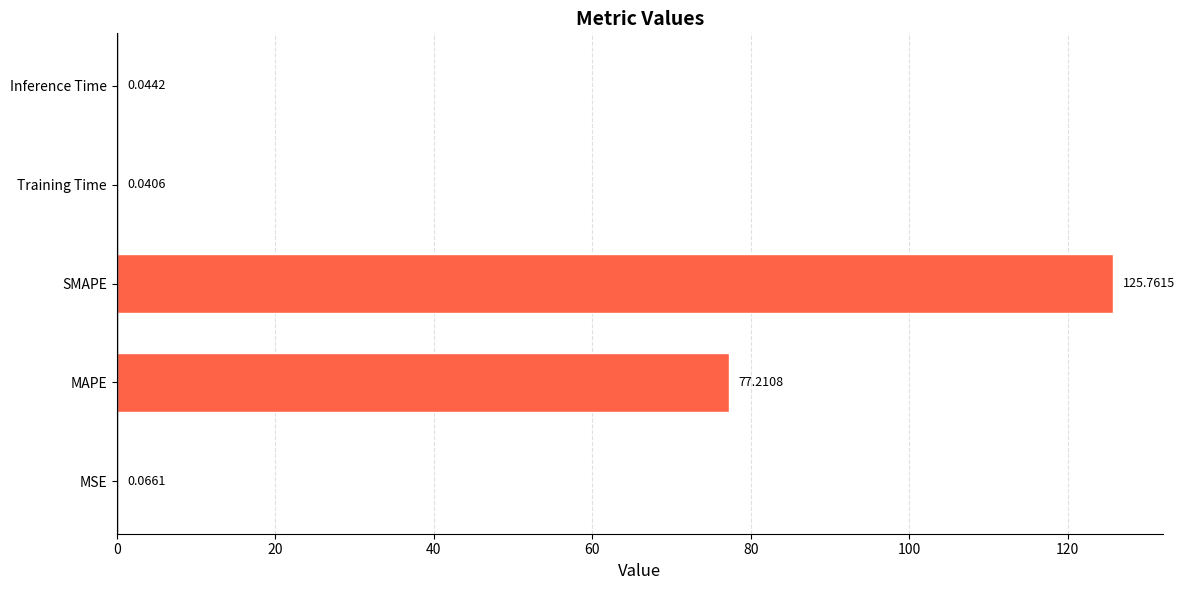

What is the change in value from MSE to SMAPE?

+125.7